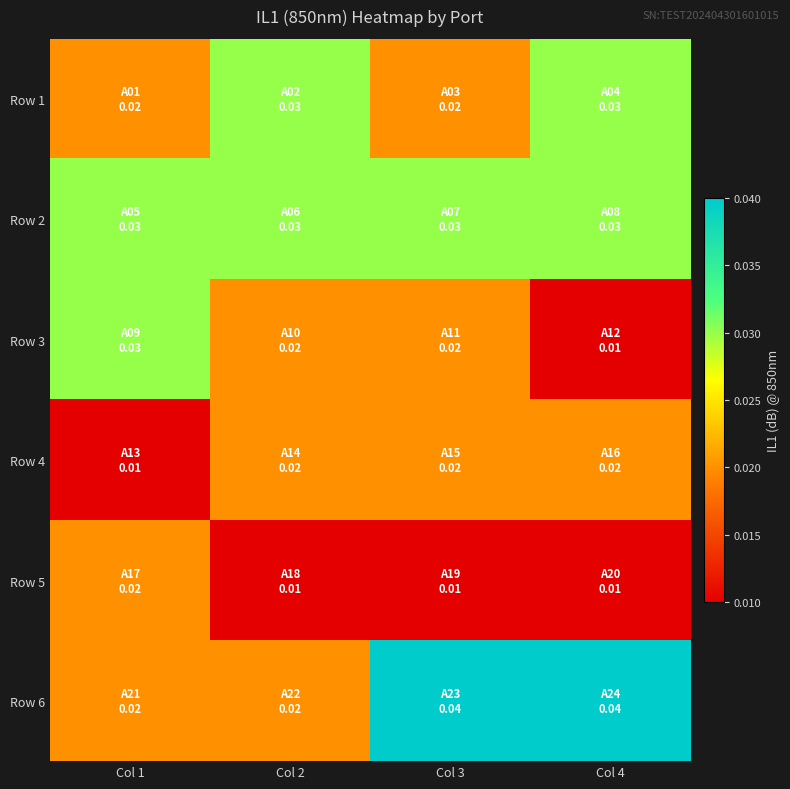

Between Col 4 and Col 3, which is larger?

Col 4